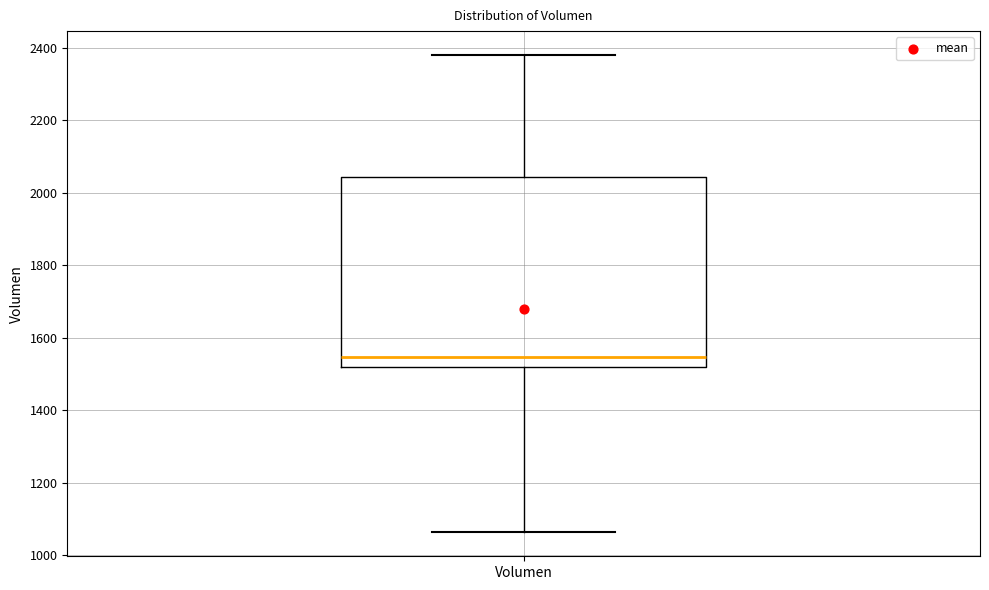

Where does the median line of the box for Volumen sit on the y-axis? The values are not printed on the chart, so give them approximately, as read against the axis.

1540